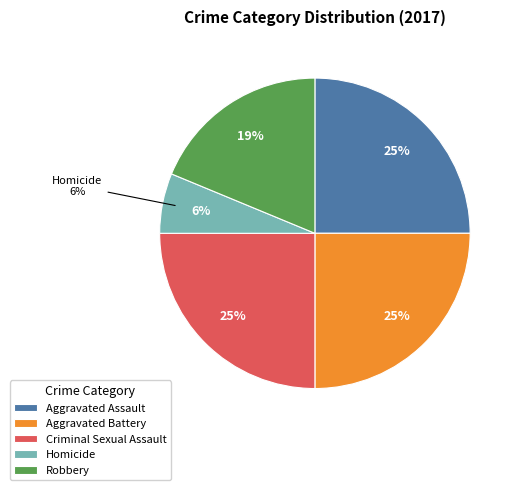

Approximately how many times larger is the value at Aggravated Assault compared to Aggravated Battery?

1.0